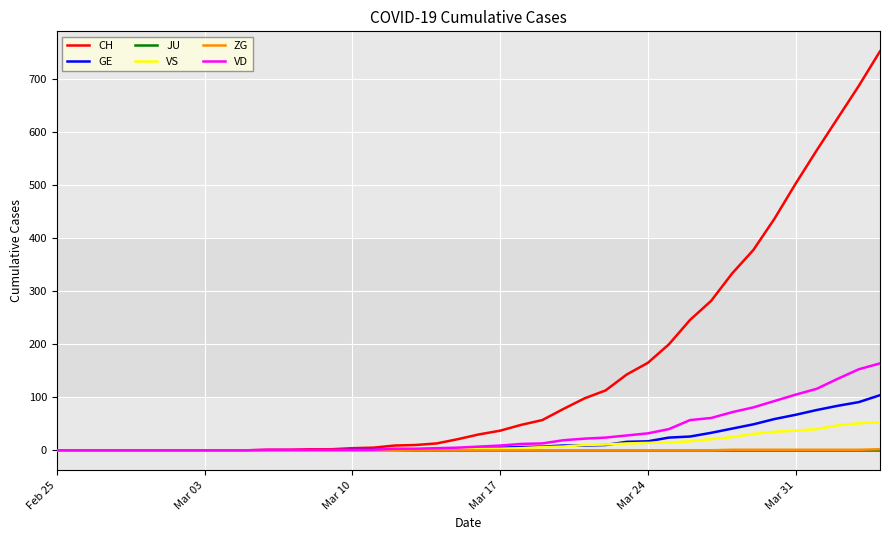

Which series has the largest total across all categories?

CH